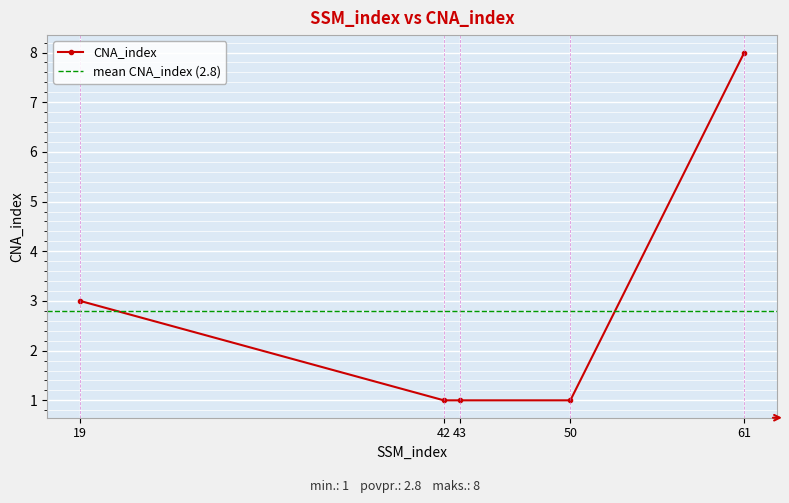

What is the approximate value at 43?

1